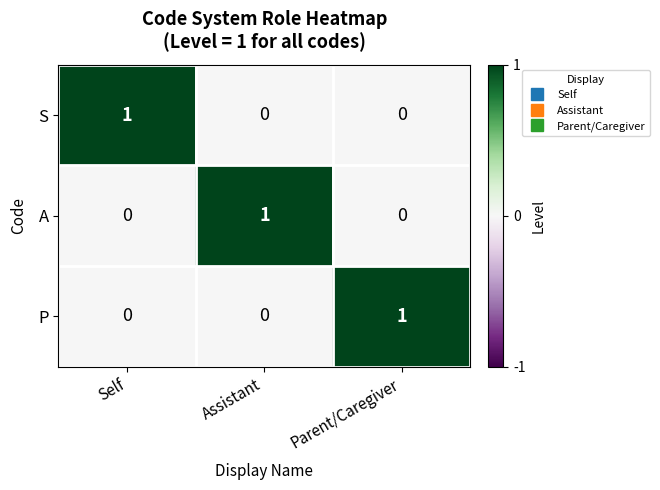

The A series shows 1 at Assistant. True or false?

True